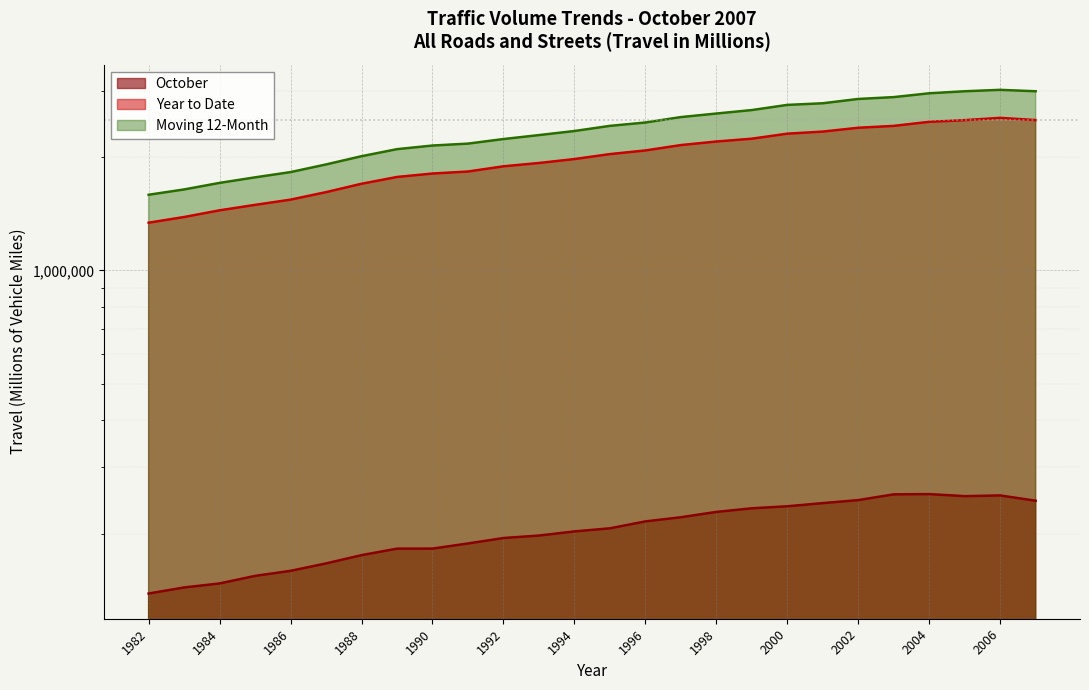

Which has a higher value, 1986 or 1996?

1996